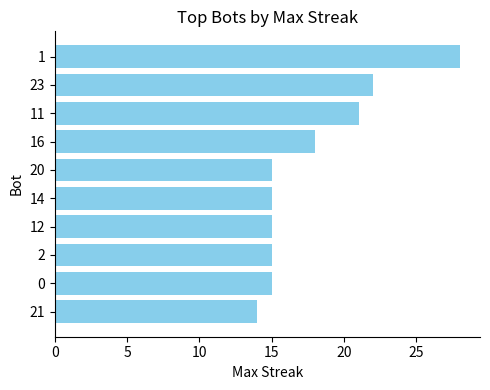

How many data points does each series have?

10